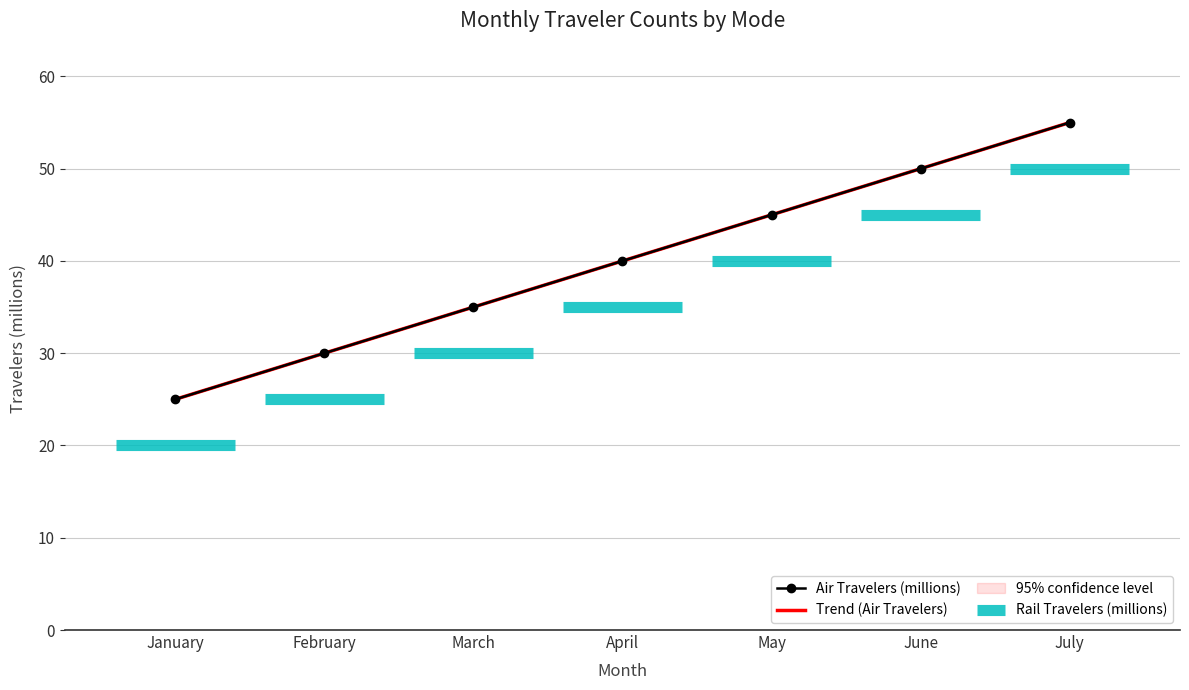

Count the values in the range 30 to 50.

5